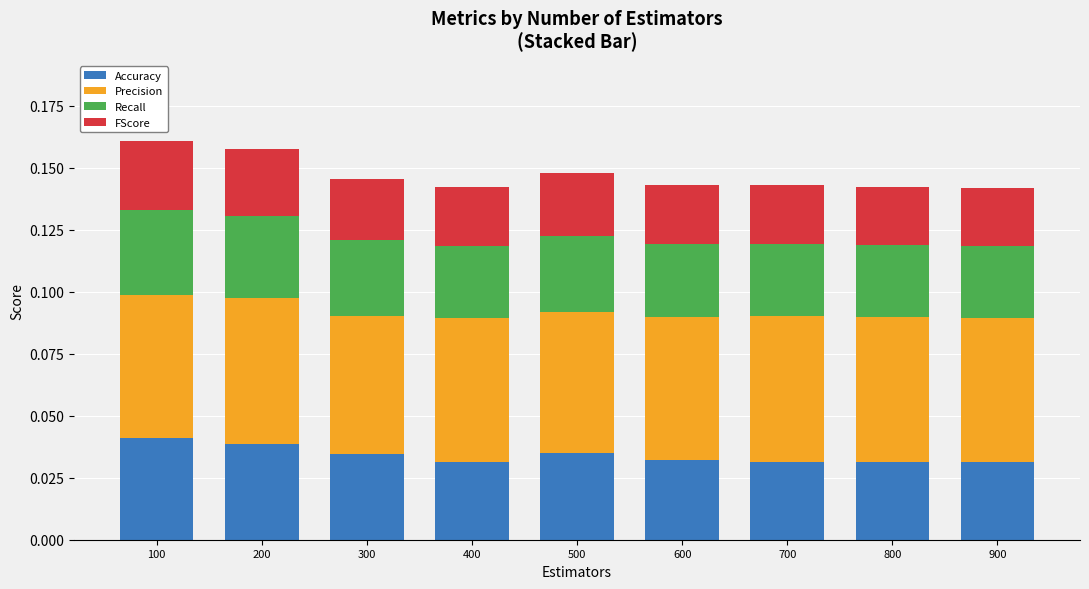

What are all the series names shown in the legend?

Accuracy, Precision, Recall, FScore